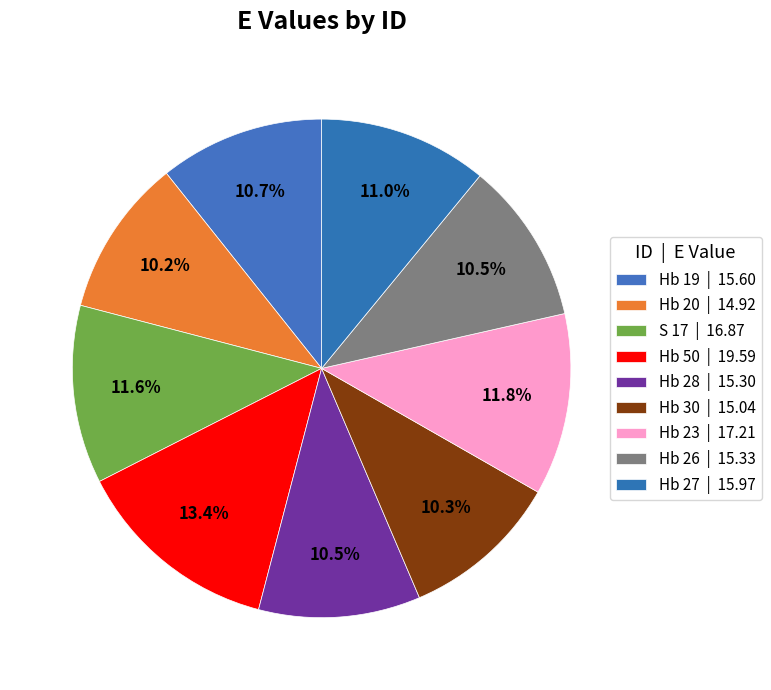

To the nearest percent, what is the difference between the Hb 23 and Hb 19 slice percentages?

1%